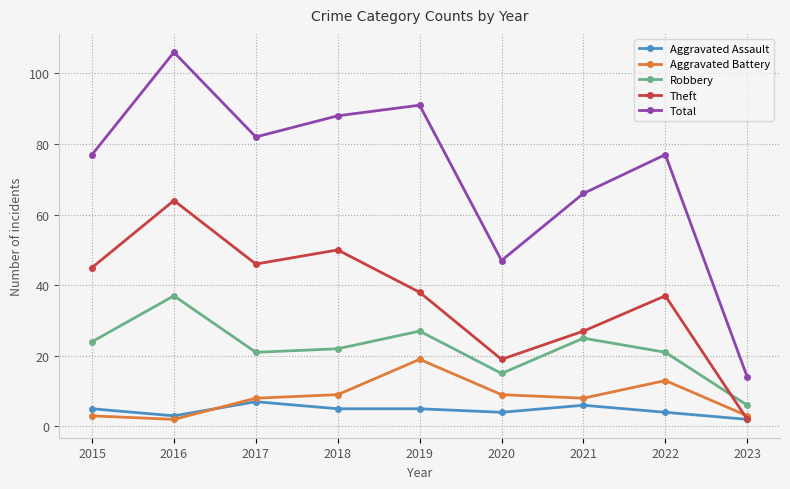

What is the sum of all Robbery values?

198